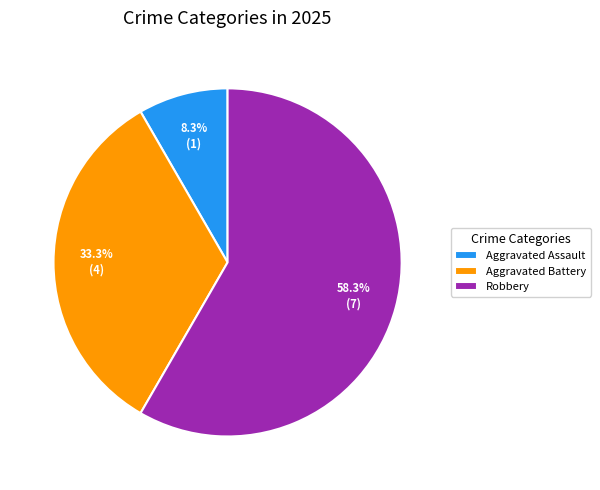

True or false: Aggravated Battery accounts for 33% of the total.

True